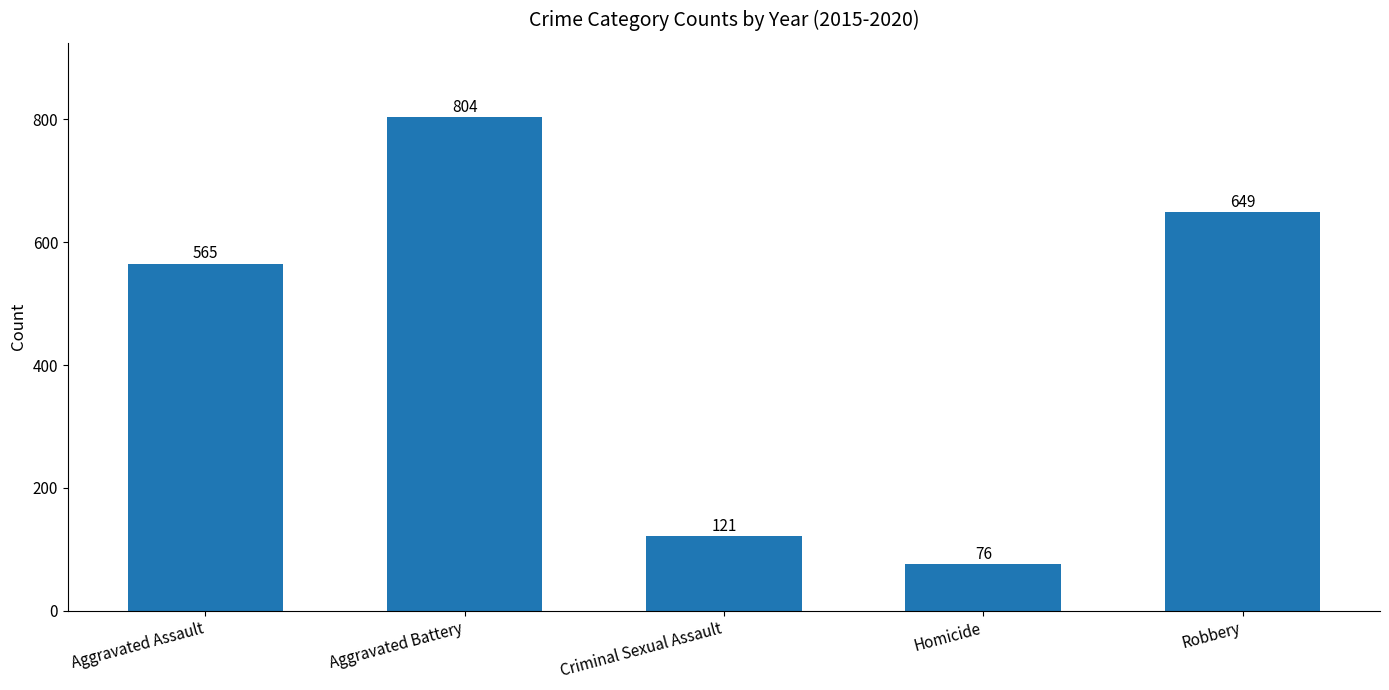

List the labels in order of value, largest first.

Aggravated Battery, Robbery, Aggravated Assault, Criminal Sexual Assault, Homicide